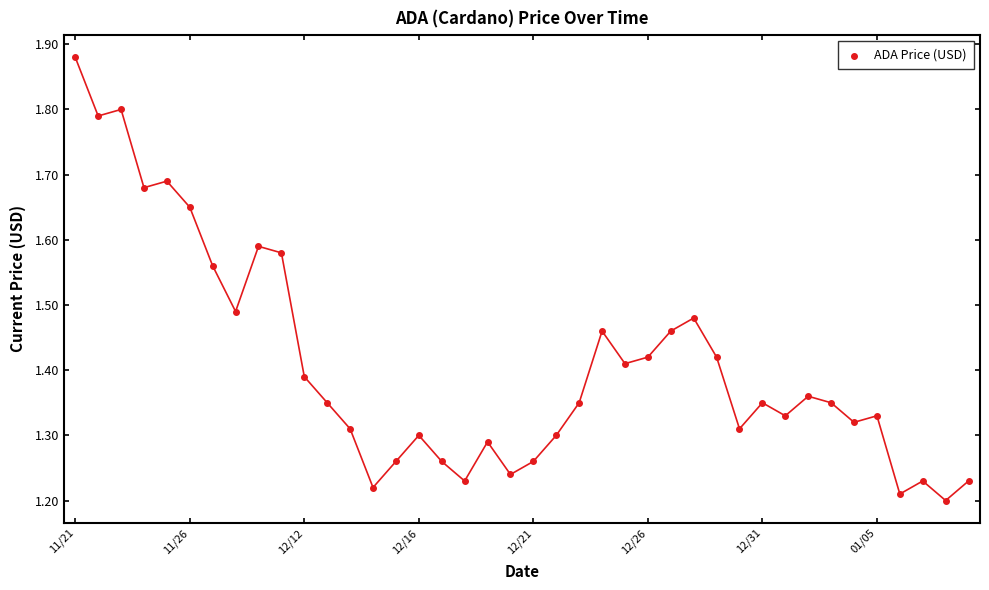

What is the range of Y values (max minus min)?

0.7